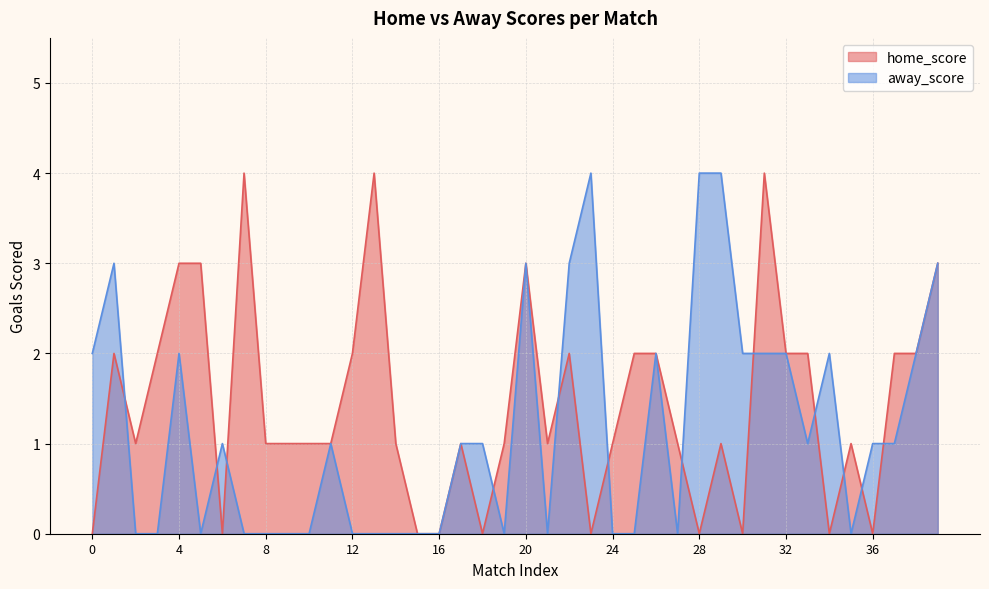

Between 3 and 15, which series saw the biggest shift?

home_score